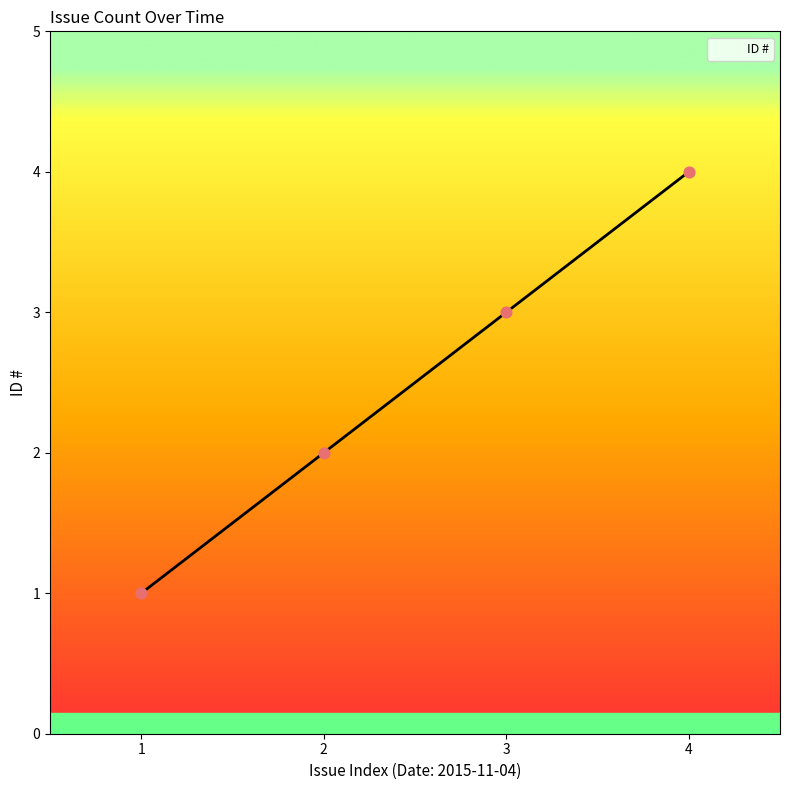

What is the ratio of the value at 3 to the value at 1?

3.0